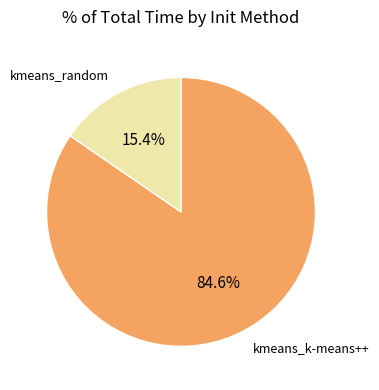

How many segments does this pie chart have?

2